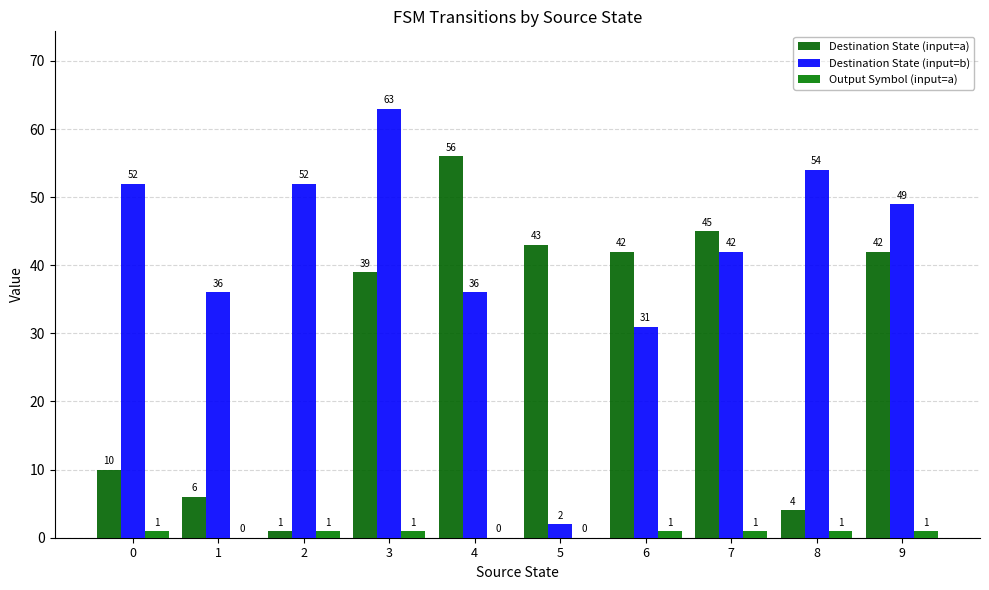

Reading right to left, list all the values displayed in this chart.

Destination State (input=a): 42	4	45	42	43	56	39	1	6	10
Destination State (input=b): 49	54	42	31	2	36	63	52	36	52
Output Symbol (input=a): 1	1	1	1	0	0	1	1	0	1